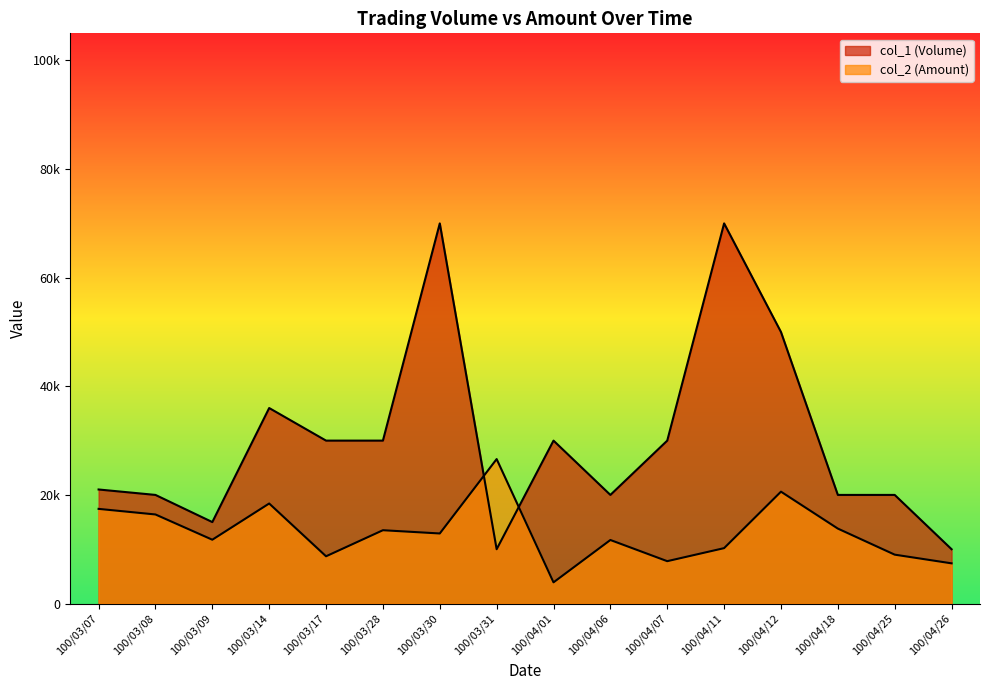

Which series has the largest total across all categories?

col_1 (Volume)